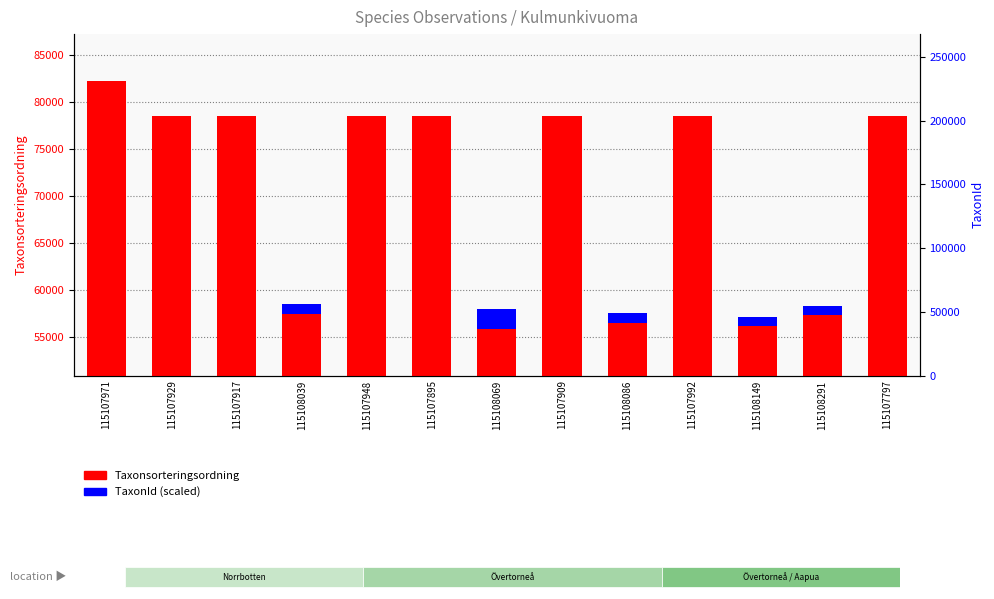

At which category is the sum across all series the highest?

115107971